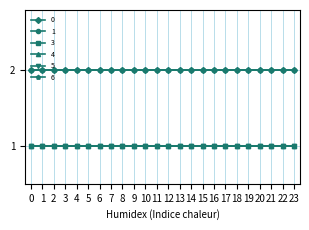

Is this an area chart (filled region under the line)?

No